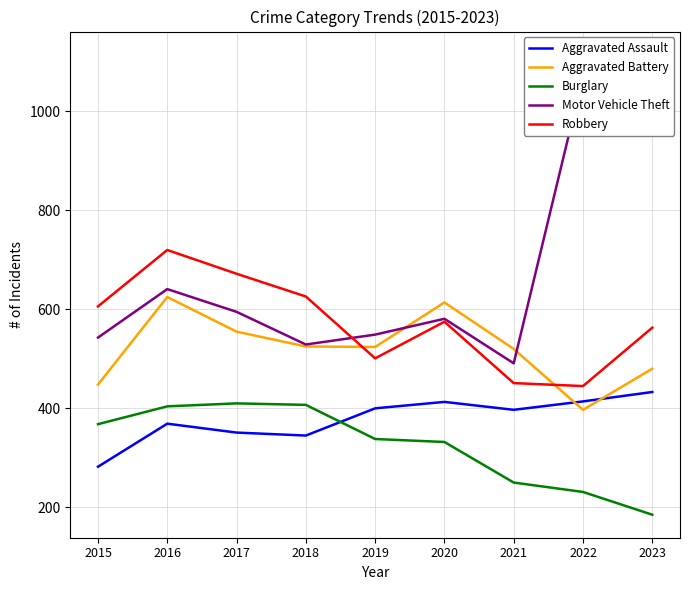

Count the Aggravated Battery values in the range 480 to 555.

5